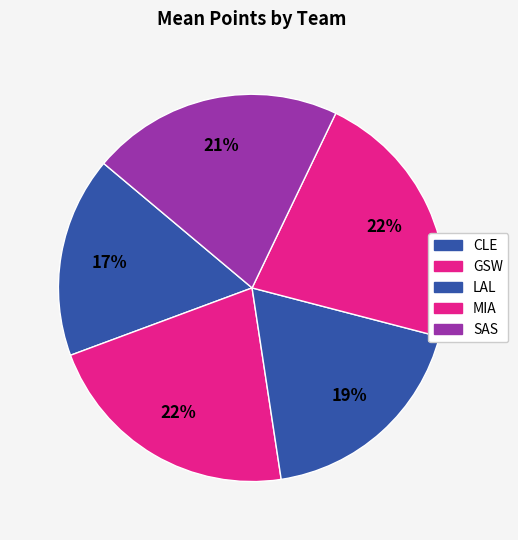

How many slices are in this pie chart?

5